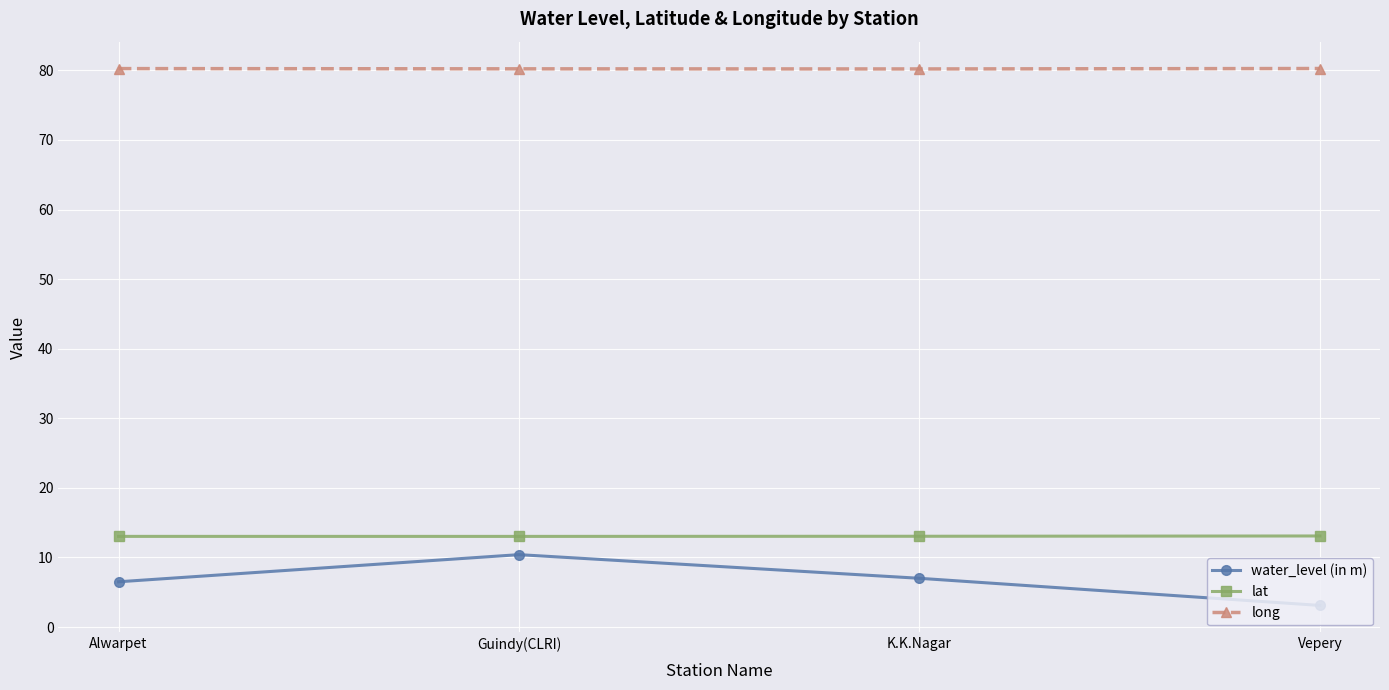

Which series has the widest spread of values?

water_level (in m)